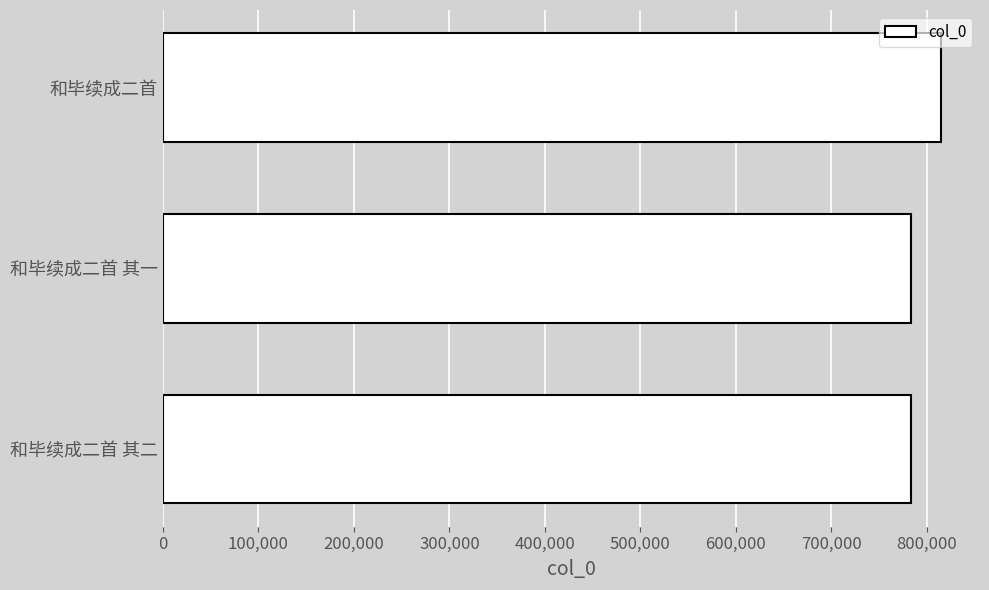

What is the value of the 3rd bar from the top?

783765